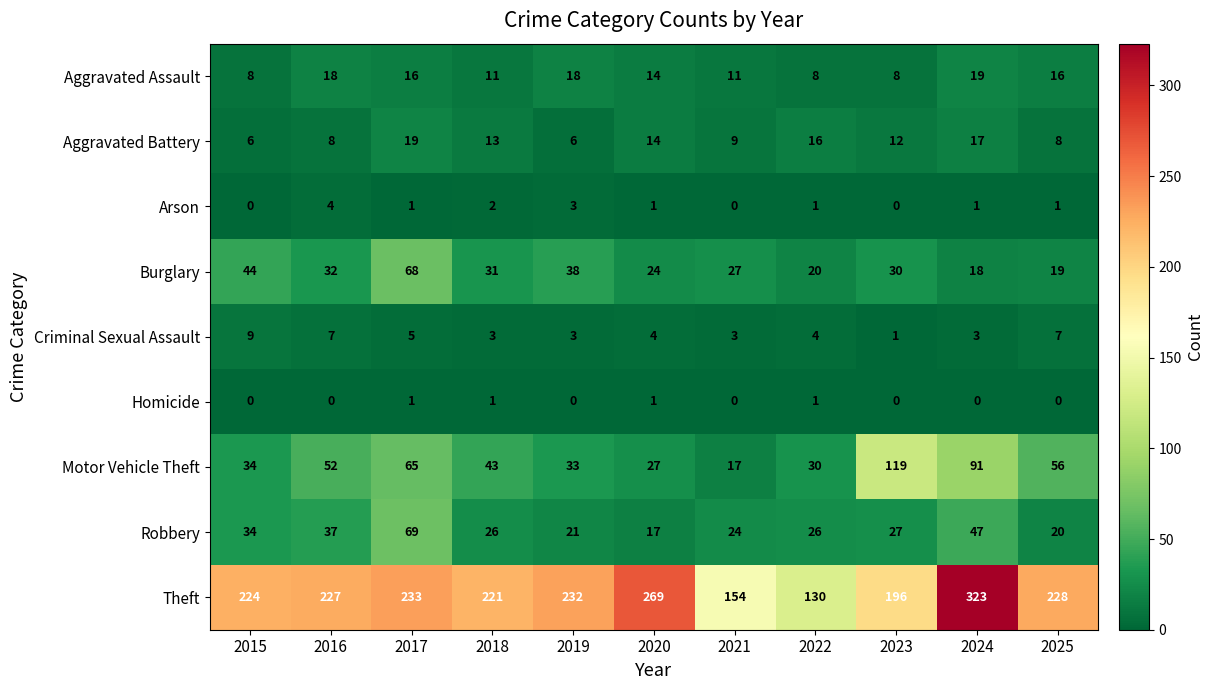

At which category is the sum across all series the highest?

2024